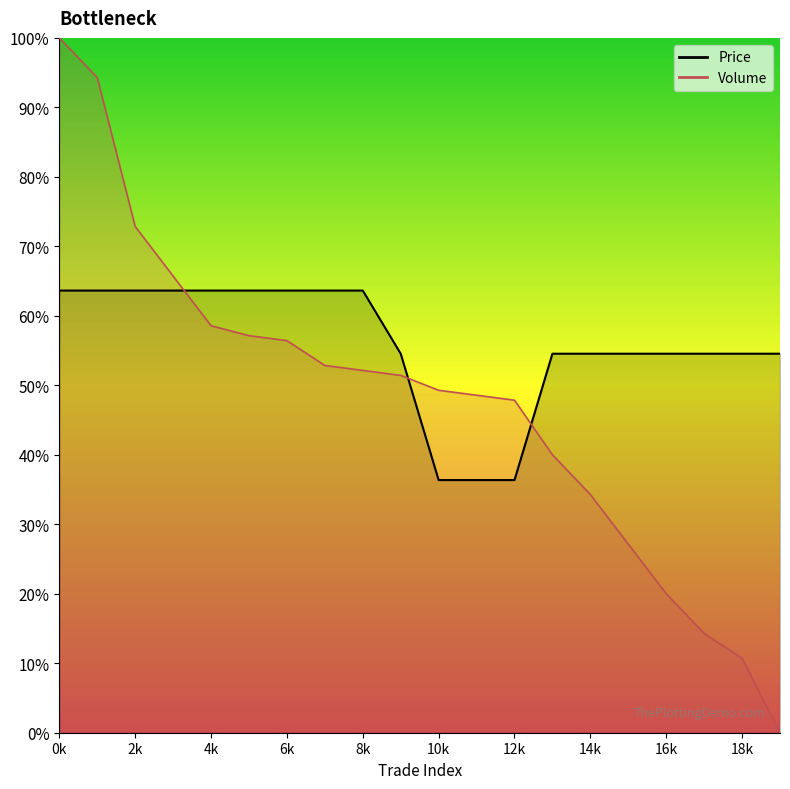

Between 7 and 15, which series saw the biggest shift?

Volume